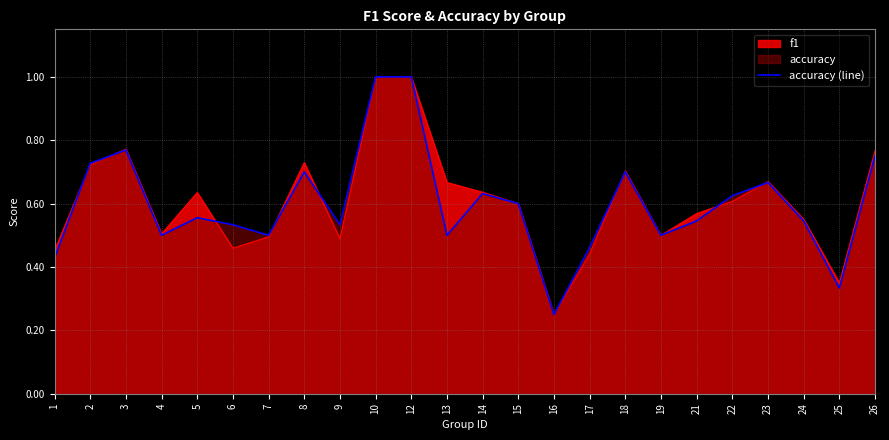

List the labels in order of value, largest first.

10, 12, 3, 26, 2, 8, 18, 23, 14, 22, 15, 5, 21, 24, 6, 9, 4, 7, 13, 19, 17, 1, 25, 16